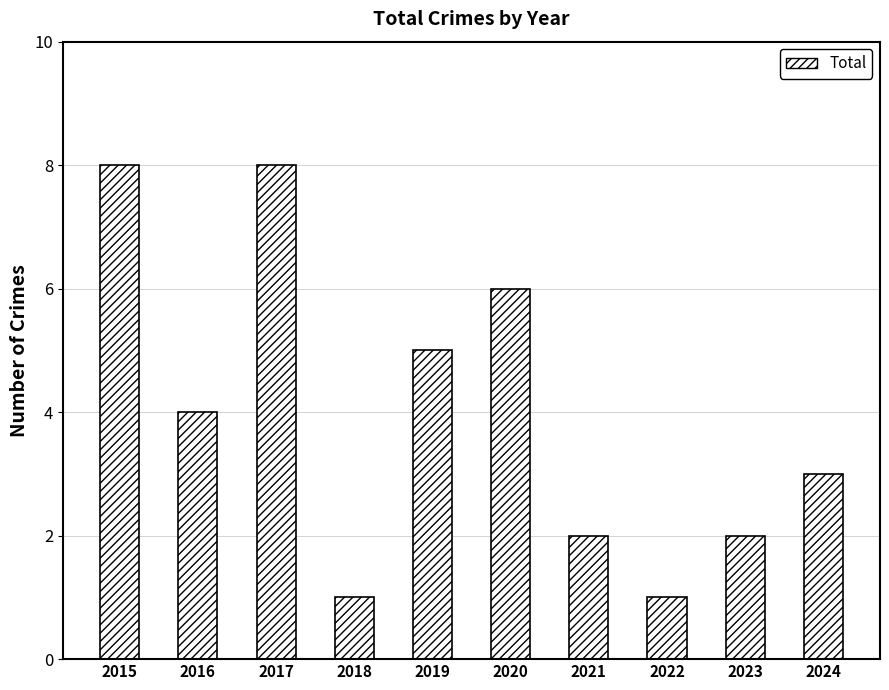

What is the value of the 7th bar from the left?

2